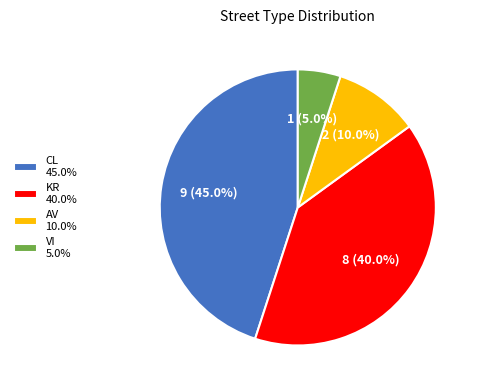

The VI slice represents 1% of the pie. True or false?

False